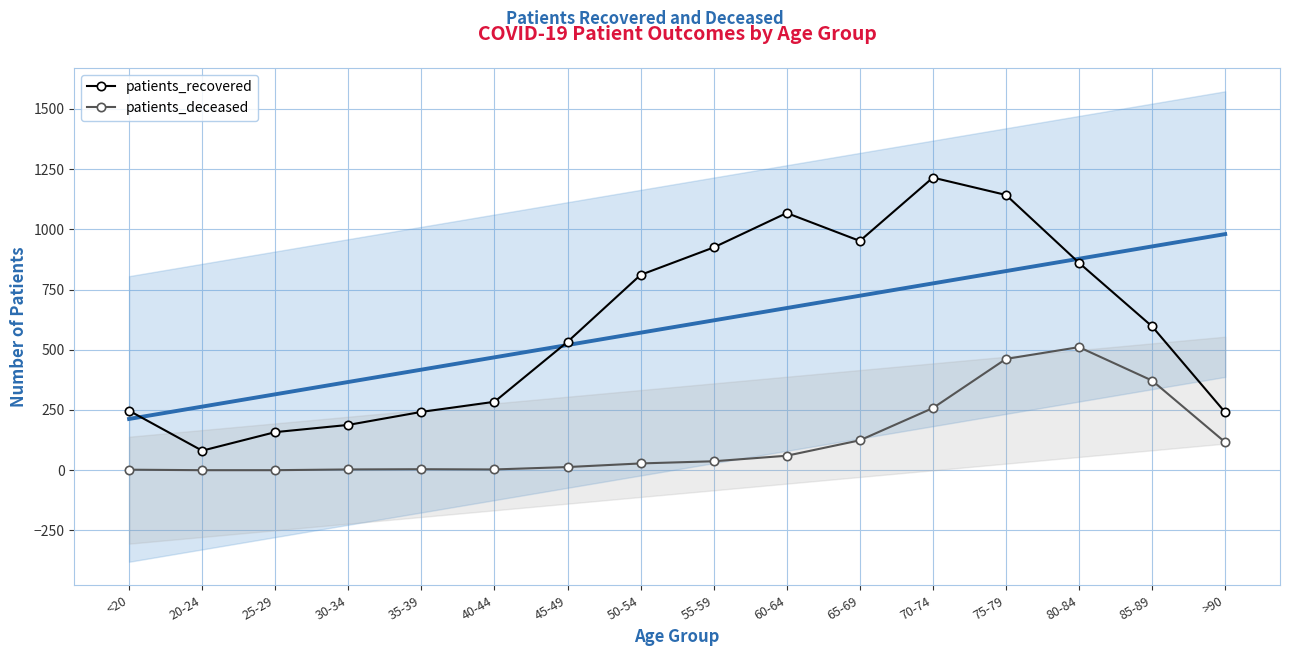

Reading left to right, transcribe all the data shown in this chart.

patients_recovered: <20=247	20-24=81	25-29=158	30-34=188	35-39=242	40-44=284	45-49=533	50-54=811	55-59=925	60-64=1068	65-69=952	70-74=1215	75-79=1143	80-84=861	85-89=597	>90=240
patients_deceased: <20=2	20-24=0	25-29=0	30-34=3	35-39=4	40-44=3	45-49=13	50-54=28	55-59=37	60-64=60	65-69=124	70-74=258	75-79=462	80-84=511	85-89=372	>90=116